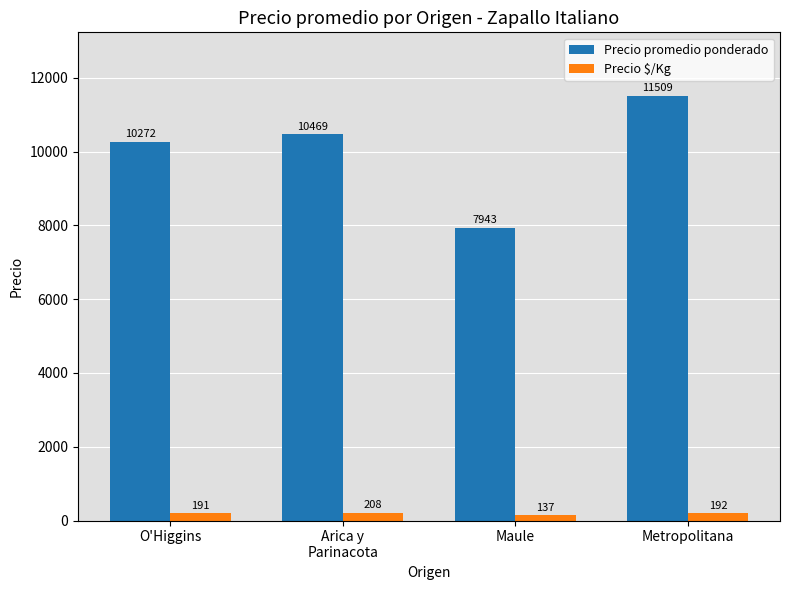

Which category has the lowest value across all series?

Maule